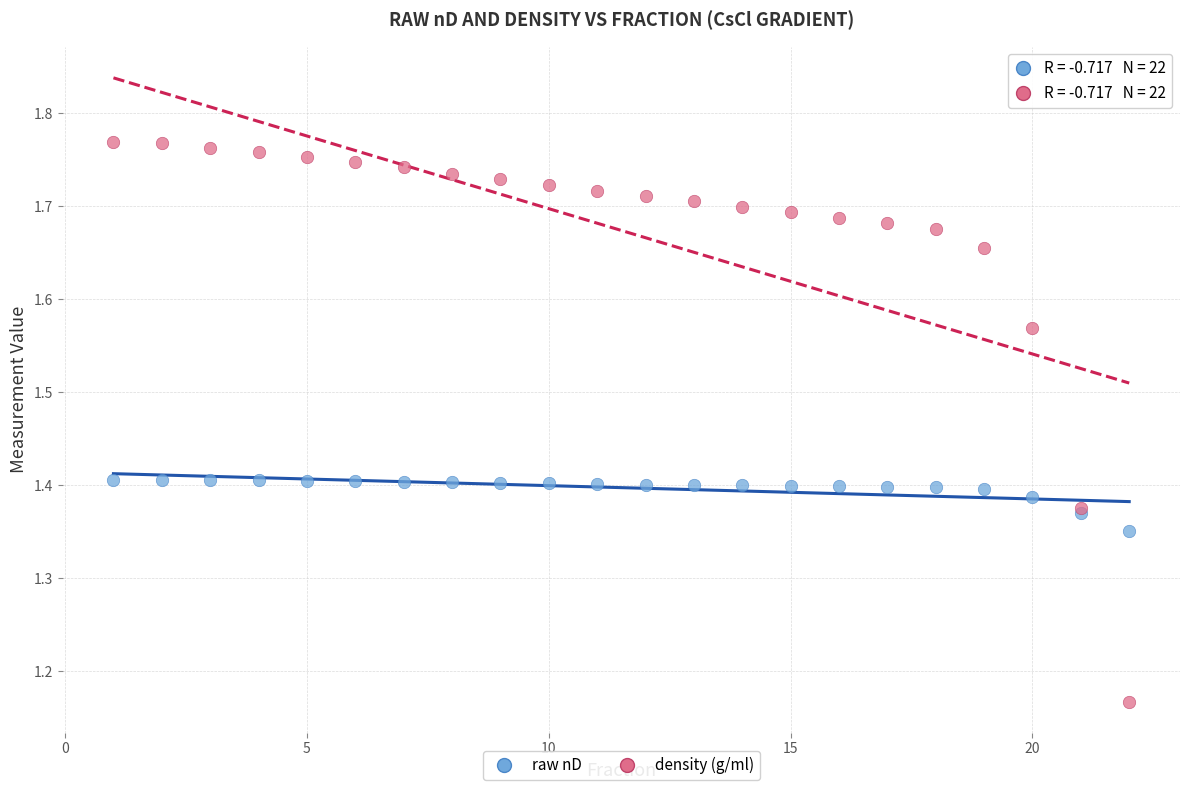

Which series reaches the maximum Y coordinate?

density (g/ml)